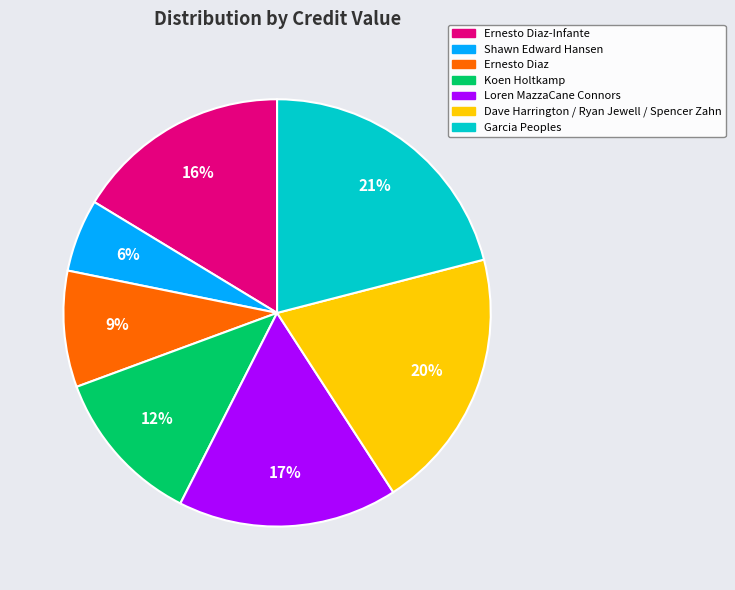

To the nearest percent, what is the difference between the largest and smallest slice percentages?

15%